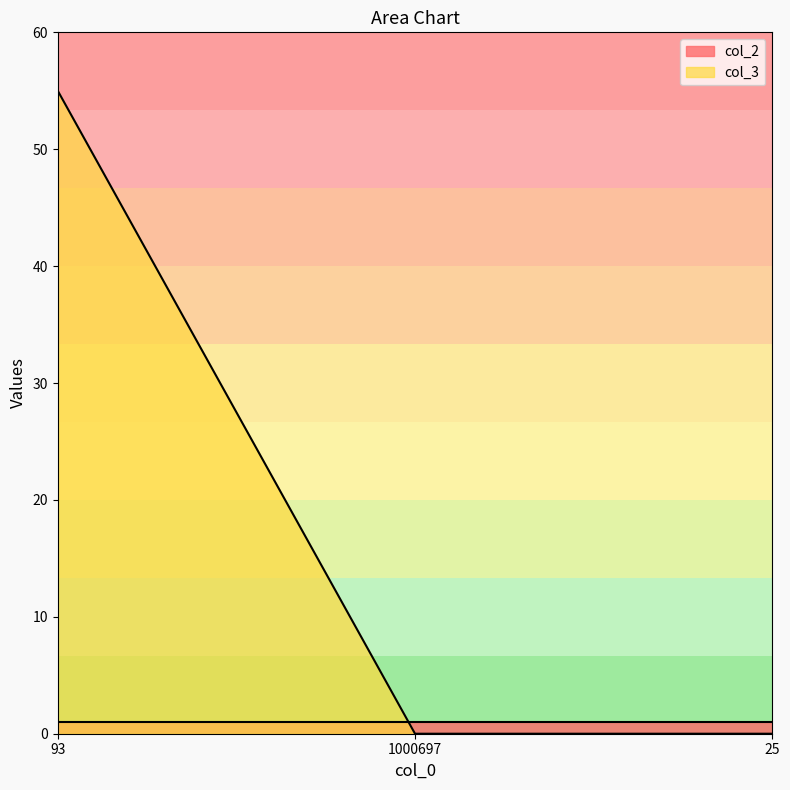

At which label is the value closest to 27?

1000697